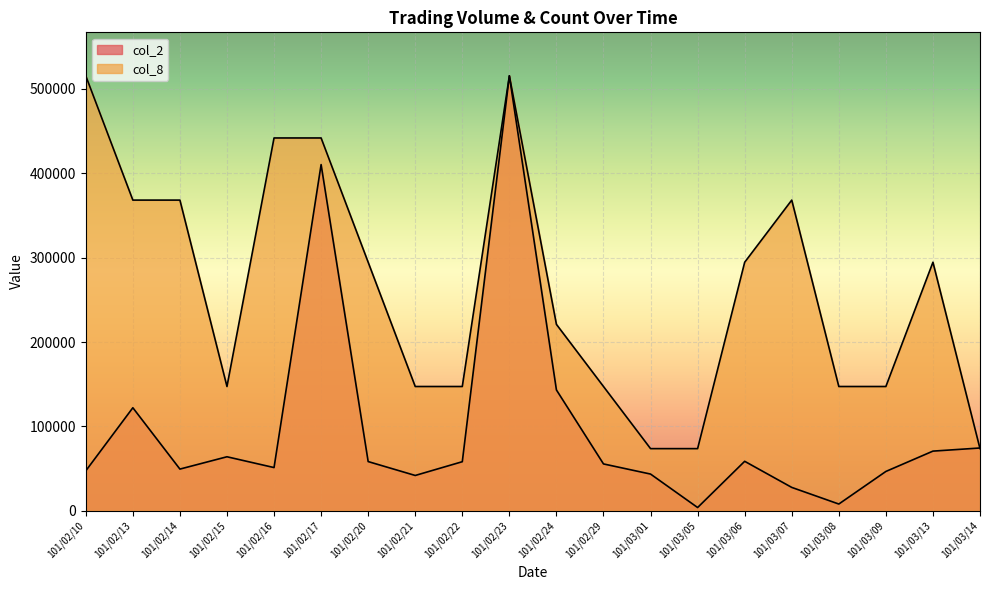

How many distinct data groups are displayed?

2